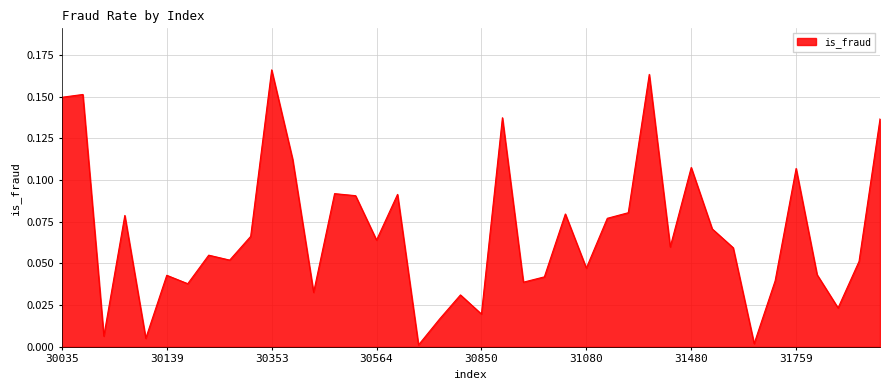

What is the difference between the second highest and second lowest values?

0.2